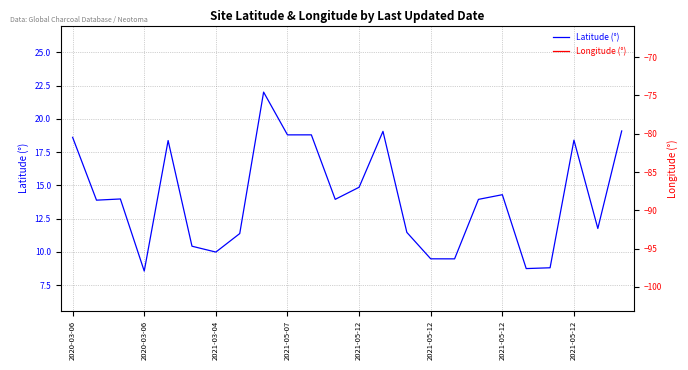

At which category is the sum across all series the highest?

13